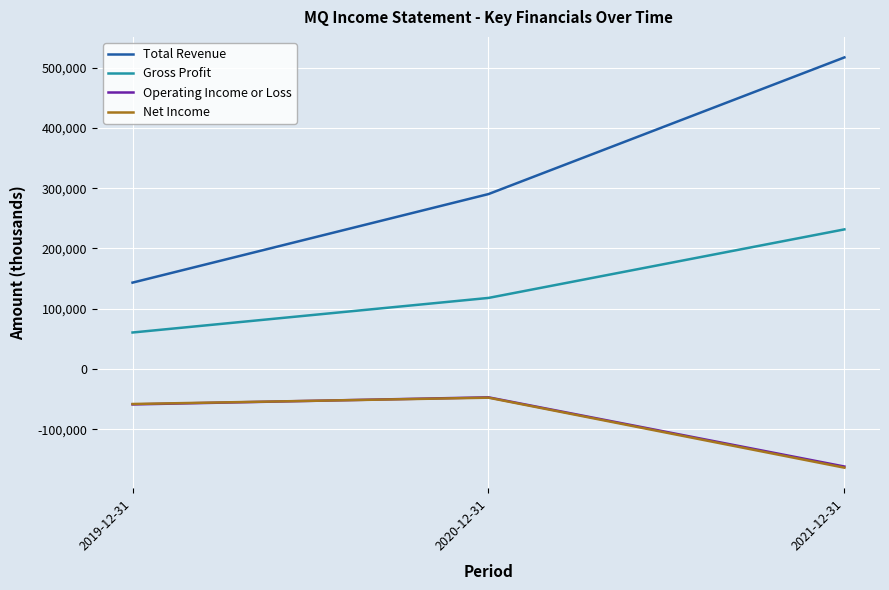

List the labels in order of Operating Income or Loss value, largest first.

2020-12-31, 2019-12-31, 2021-12-31